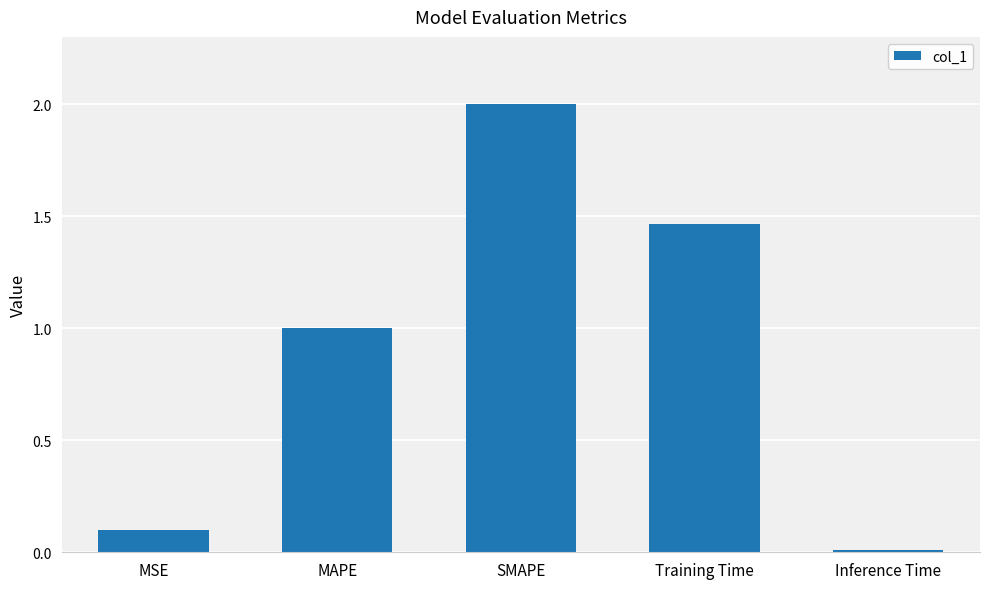

Which category has the highest value across all series?

SMAPE